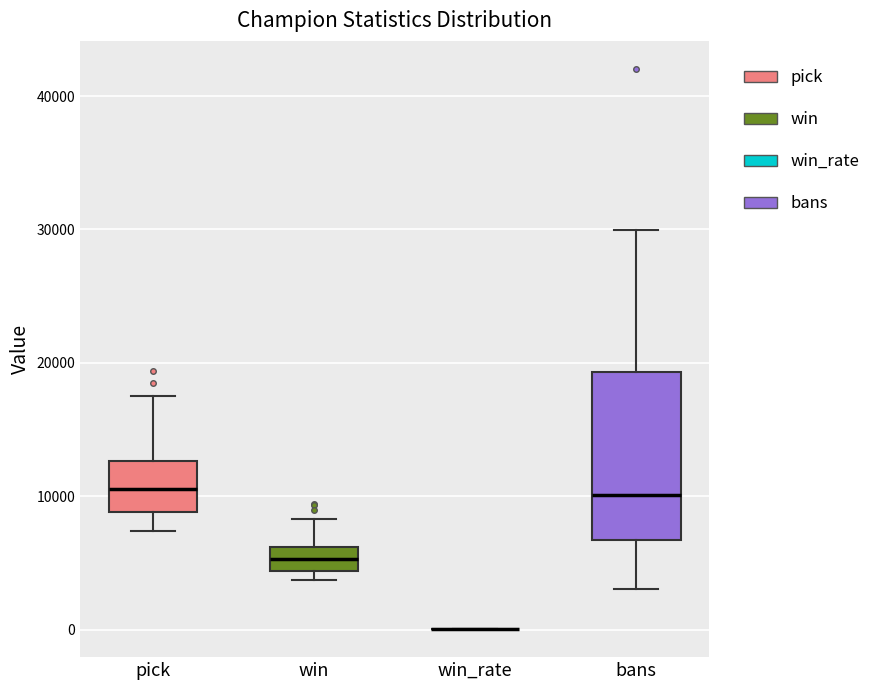

Where does the median line of the box for win sit on the y-axis? The values are not printed on the chart, so give them approximately, as read against the axis.

5000